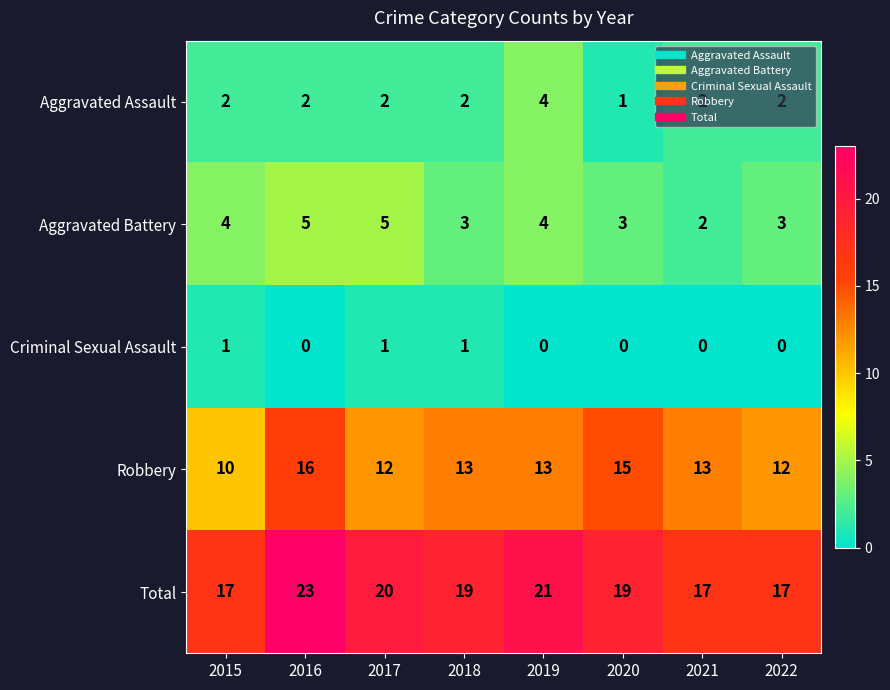

What is the difference between the highest and lowest values at 2017?

19